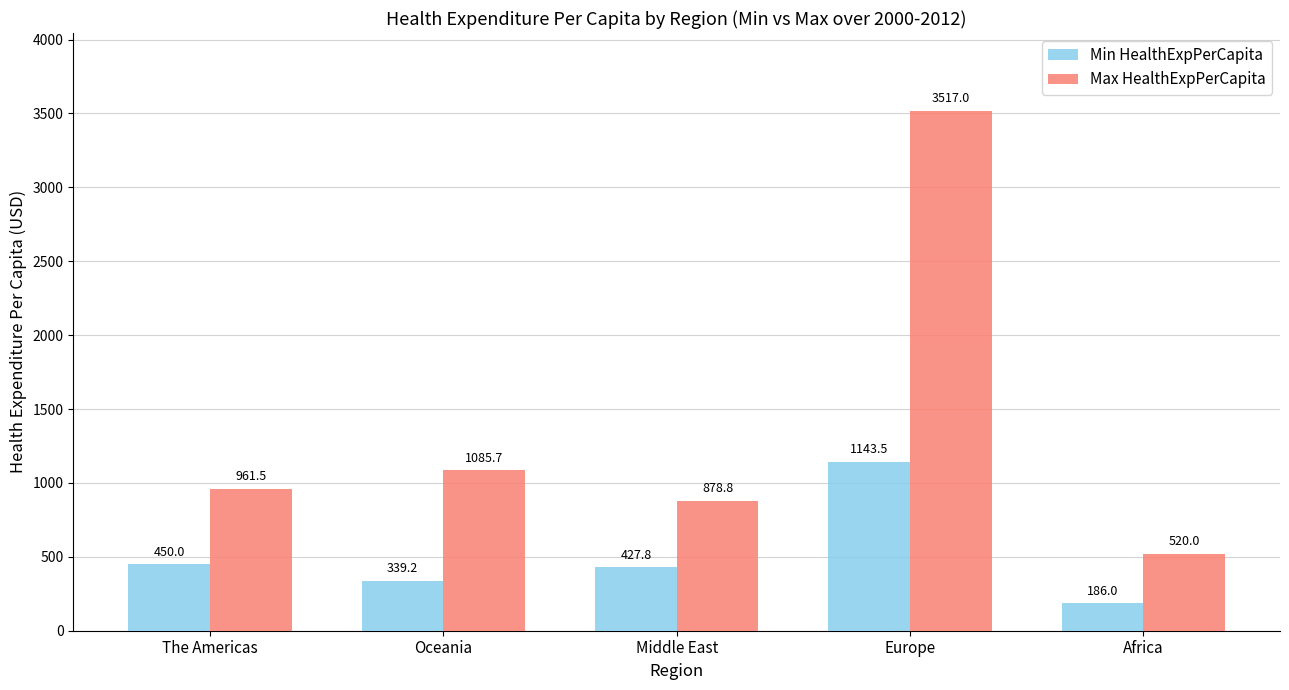

What is the spread (max minus min) of values at Europe?

2373.5